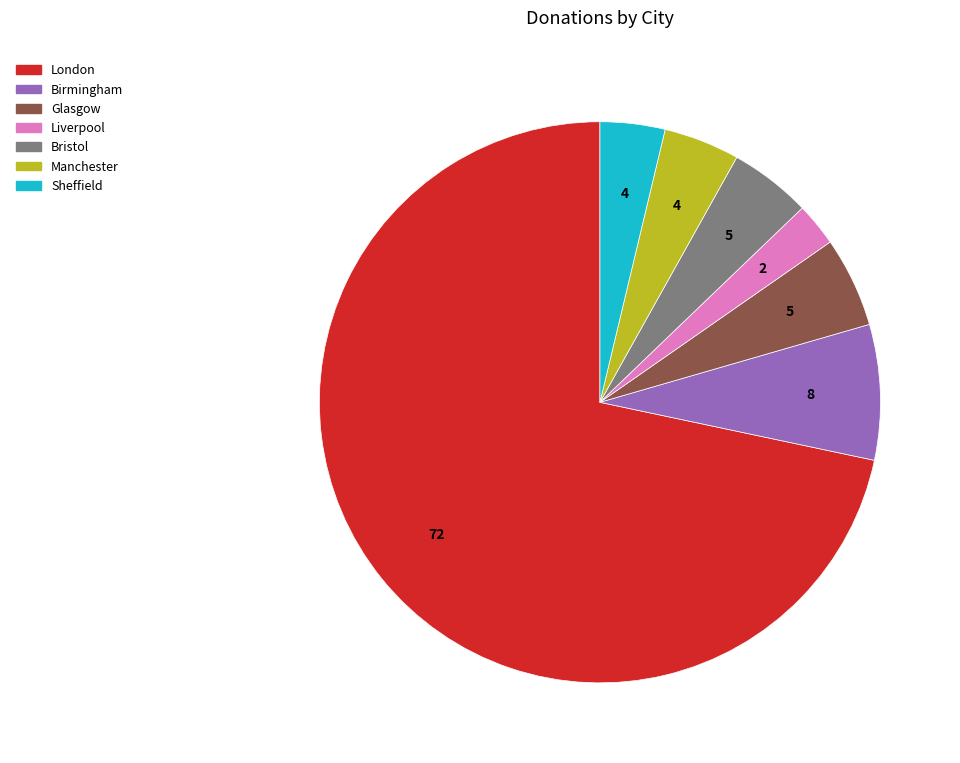

Combined, do Liverpool and London account for over 50%?

Yes